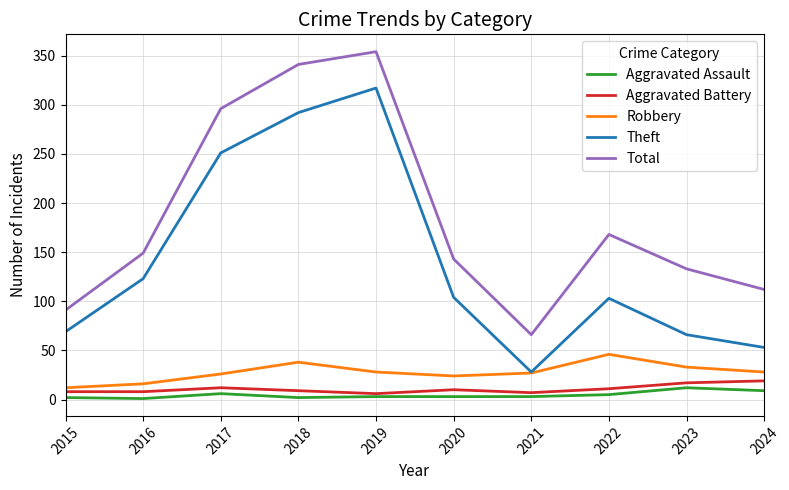

True or false: Aggravated Battery and Theft intersect in this chart.

False